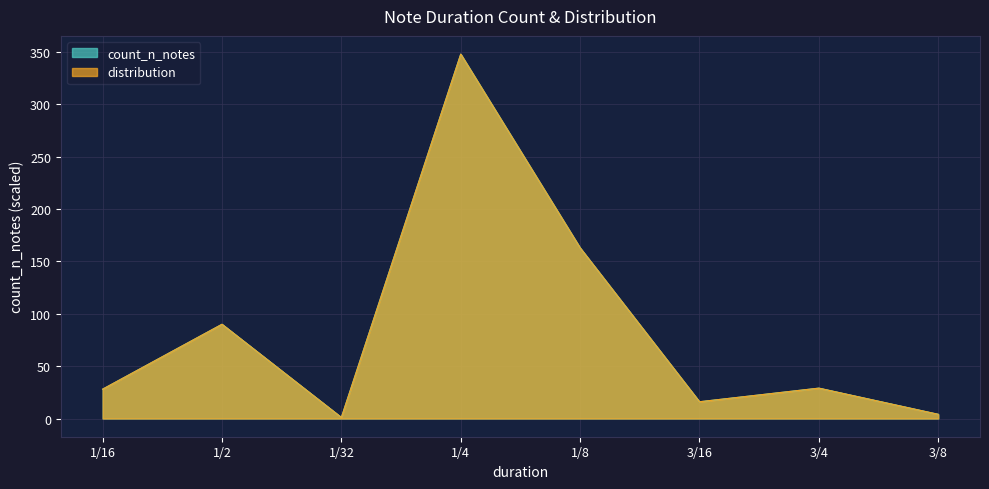

True or false: distribution and count_n_notes intersect in this chart.

False